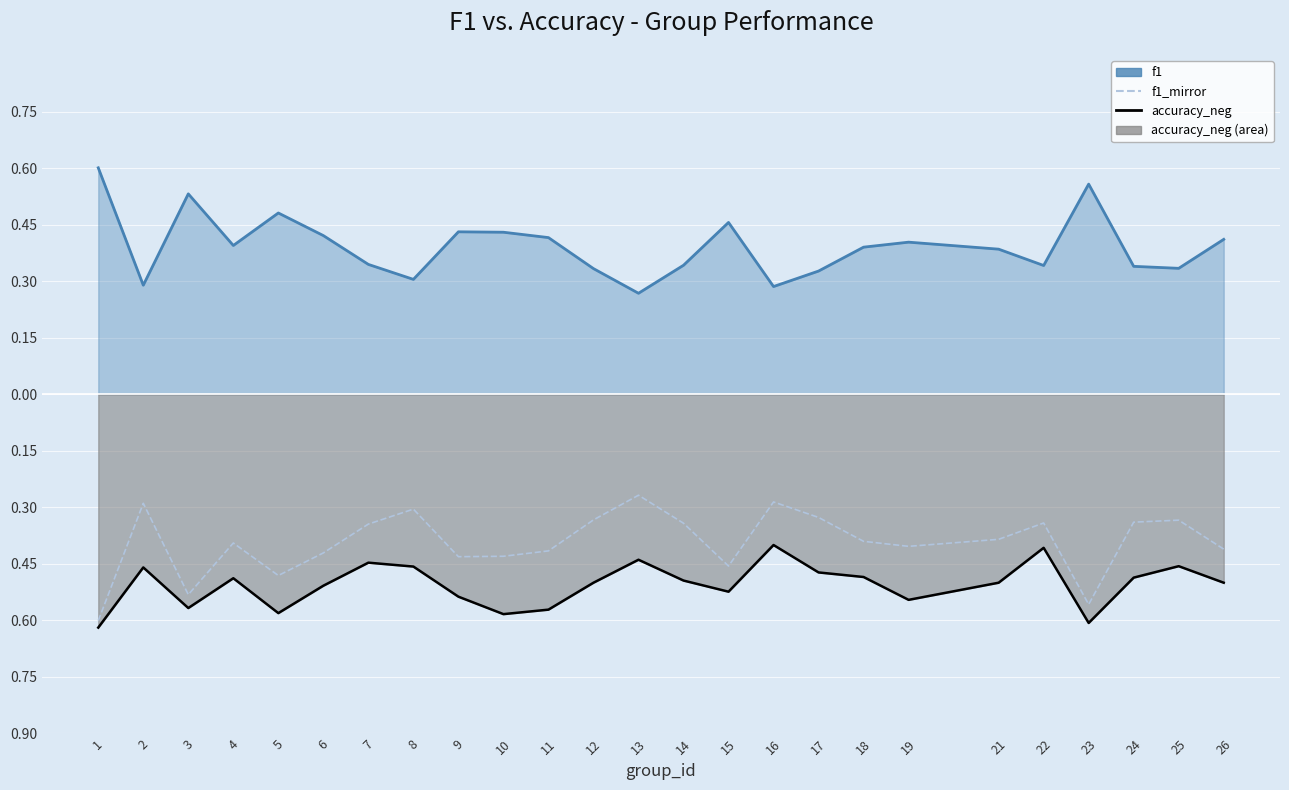

True or false: accuracy_neg and f1 intersect in this chart.

False